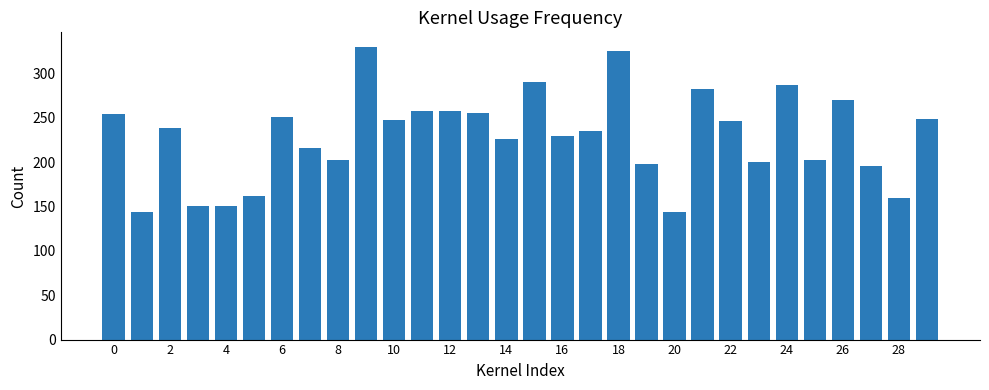

How many series are shown in this chart?

1